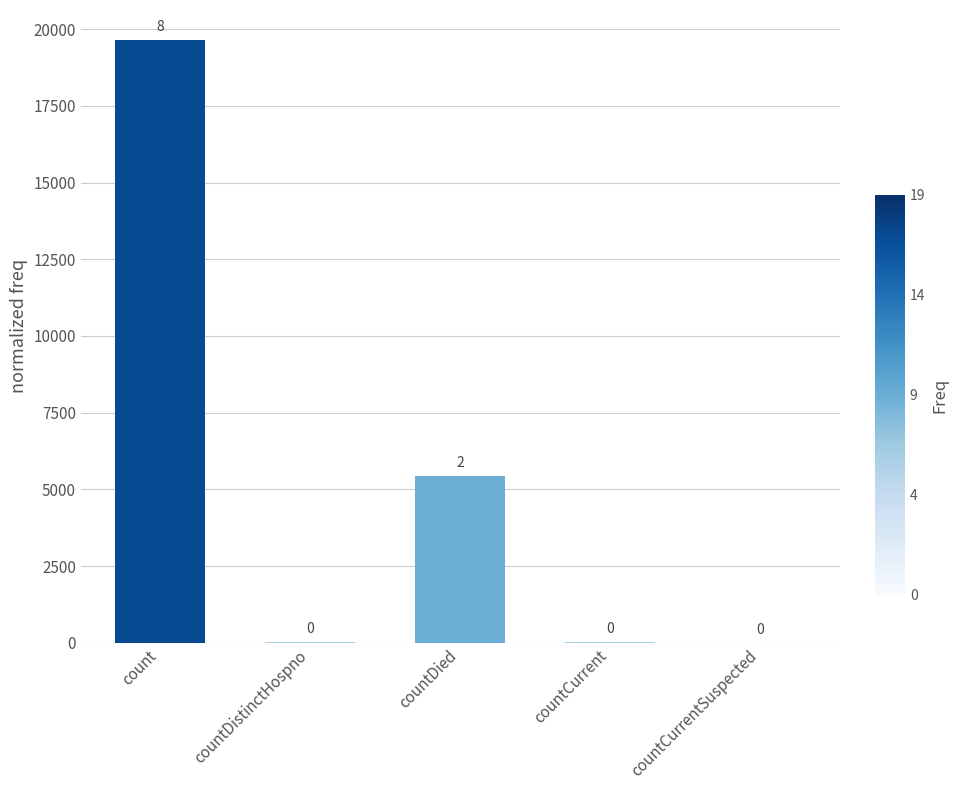

What is the sum of all values?

25135